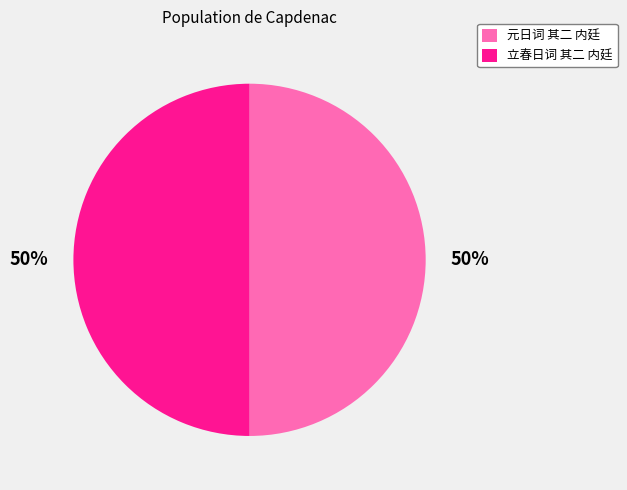

What percentage is the 元日词 其二 内廷 slice, to the nearest percent?

50%